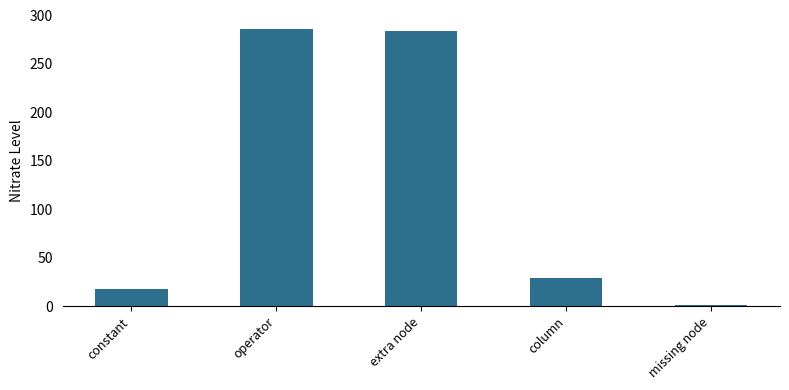

What position from the left is missing node?

5